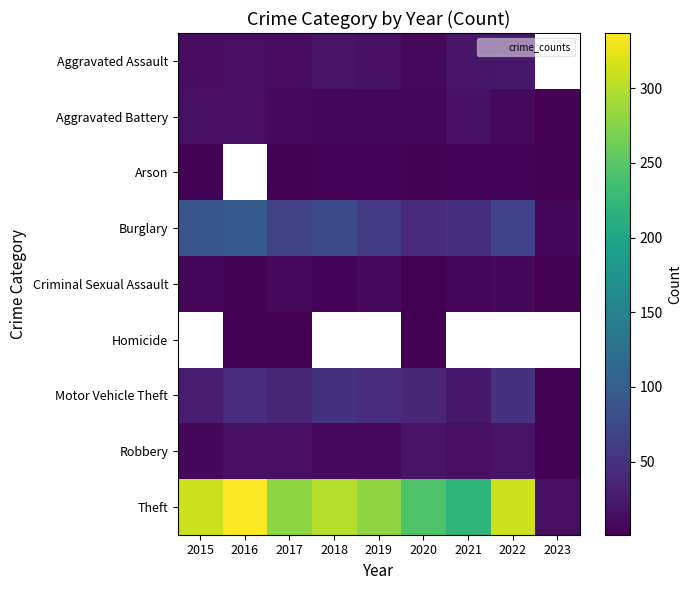

What is the difference between the second highest and second lowest values in the Burglary series?

48.0